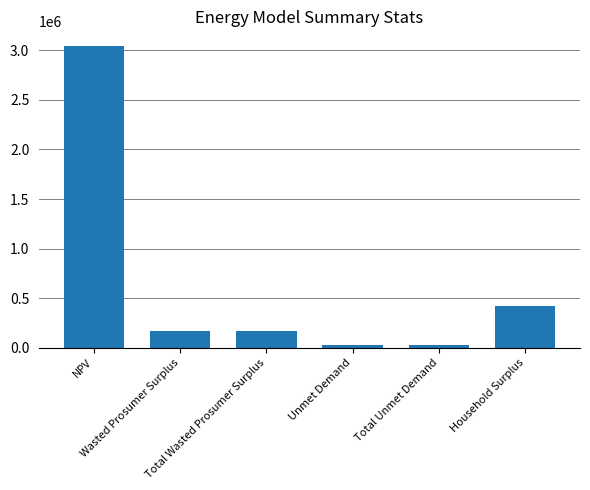

How many bars are there in total?

6